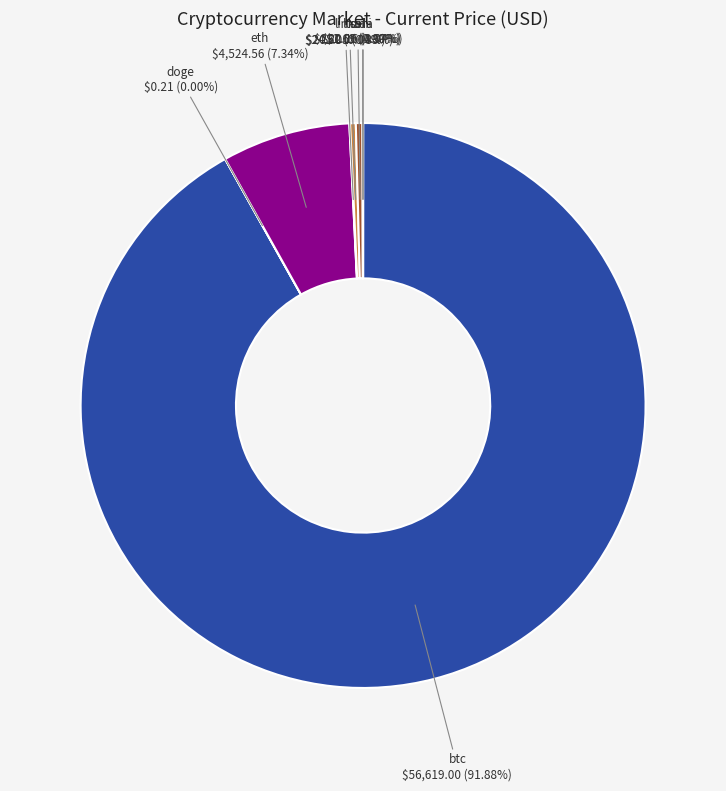

Which category has the biggest portion of the pie?

btc